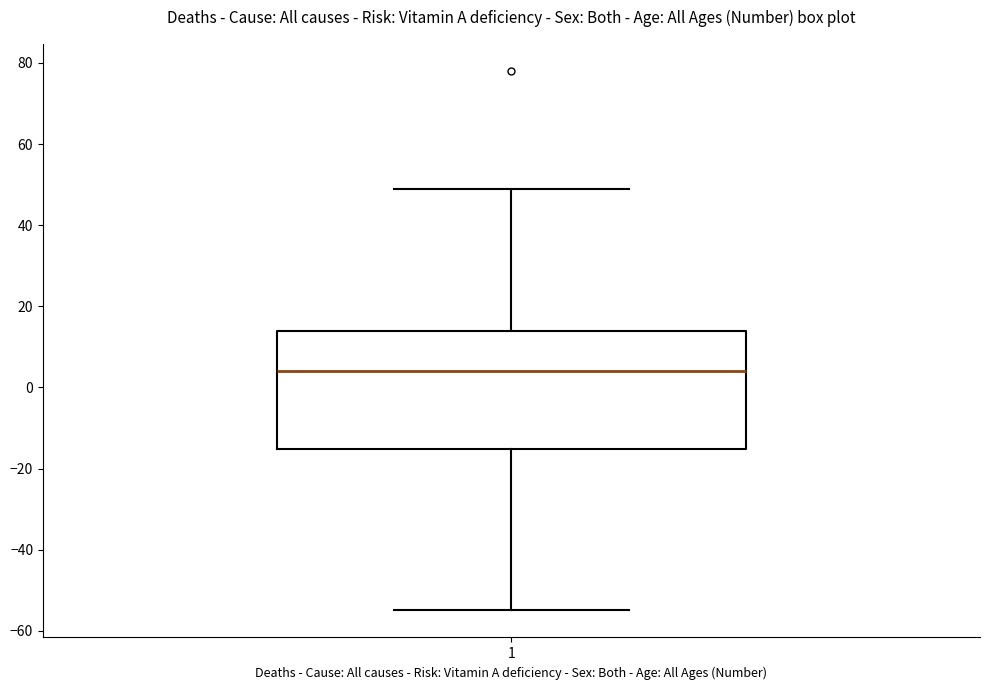

Transcribe this box plot: give where the median line is, the range the box spans, and where the two whiskers end, as read against the y-axis. The values are not printed on the chart, so give them approximately, as read against the axis.

median 4, box -16 to 14, whiskers -54 to 50